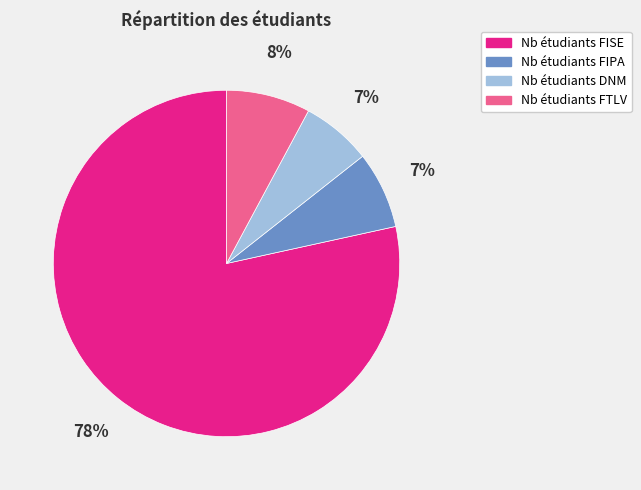

Is the sum of Nb étudiants FIPA and Nb étudiants FISE greater than half?

Yes